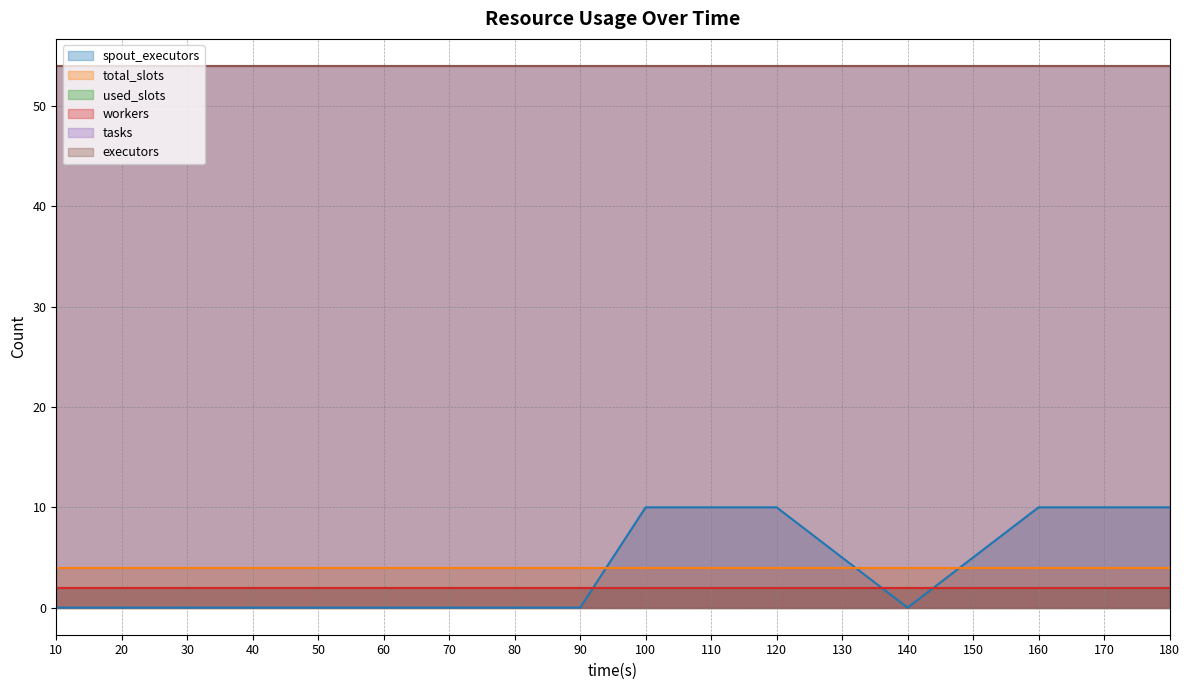

Reading right to left, transcribe all the data shown in this chart.

spout_executors: 10	10	10	5	0	5	10	10	10	0	0	0	0	0	0	0	0	0
total_slots: 4	4	4	4	4	4	4	4	4	4	4	4	4	4	4	4	4	4
used_slots: 2	2	2	2	2	2	2	2	2	2	2	2	2	2	2	2	2	2
workers: 2	2	2	2	2	2	2	2	2	2	2	2	2	2	2	2	2	2
tasks: 54	54	54	54	54	54	54	54	54	54	54	54	54	54	54	54	54	54
executors: 54	54	54	54	54	54	54	54	54	54	54	54	54	54	54	54	54	54